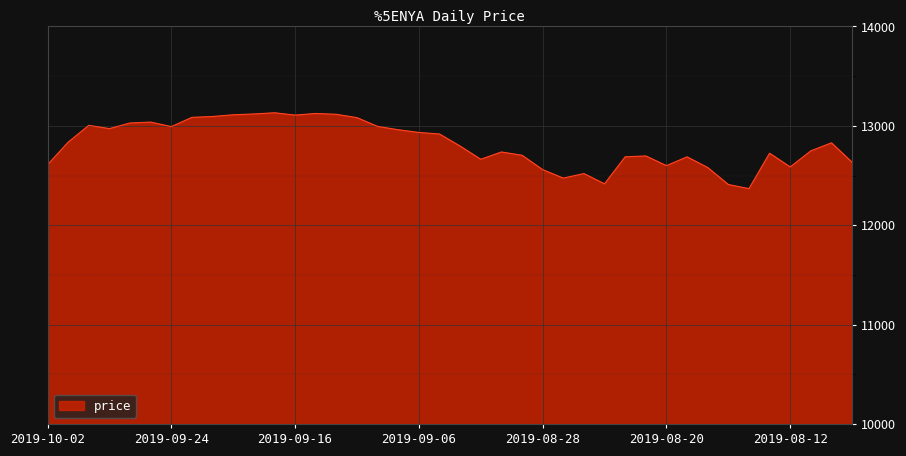

How many categories are shown in the chart?

40